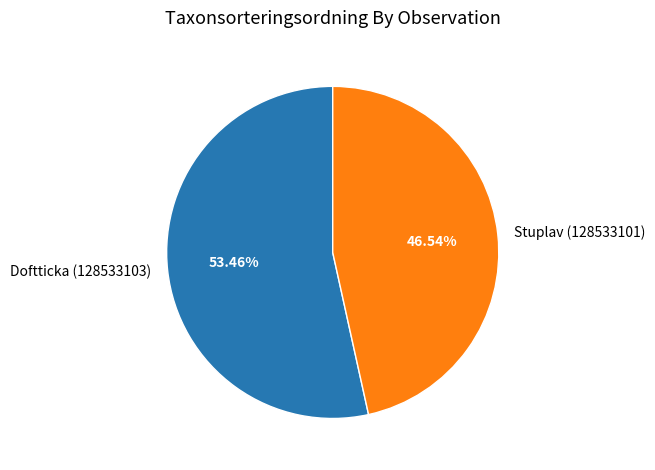

Which category accounts for the majority?

Doftticka (128533103)